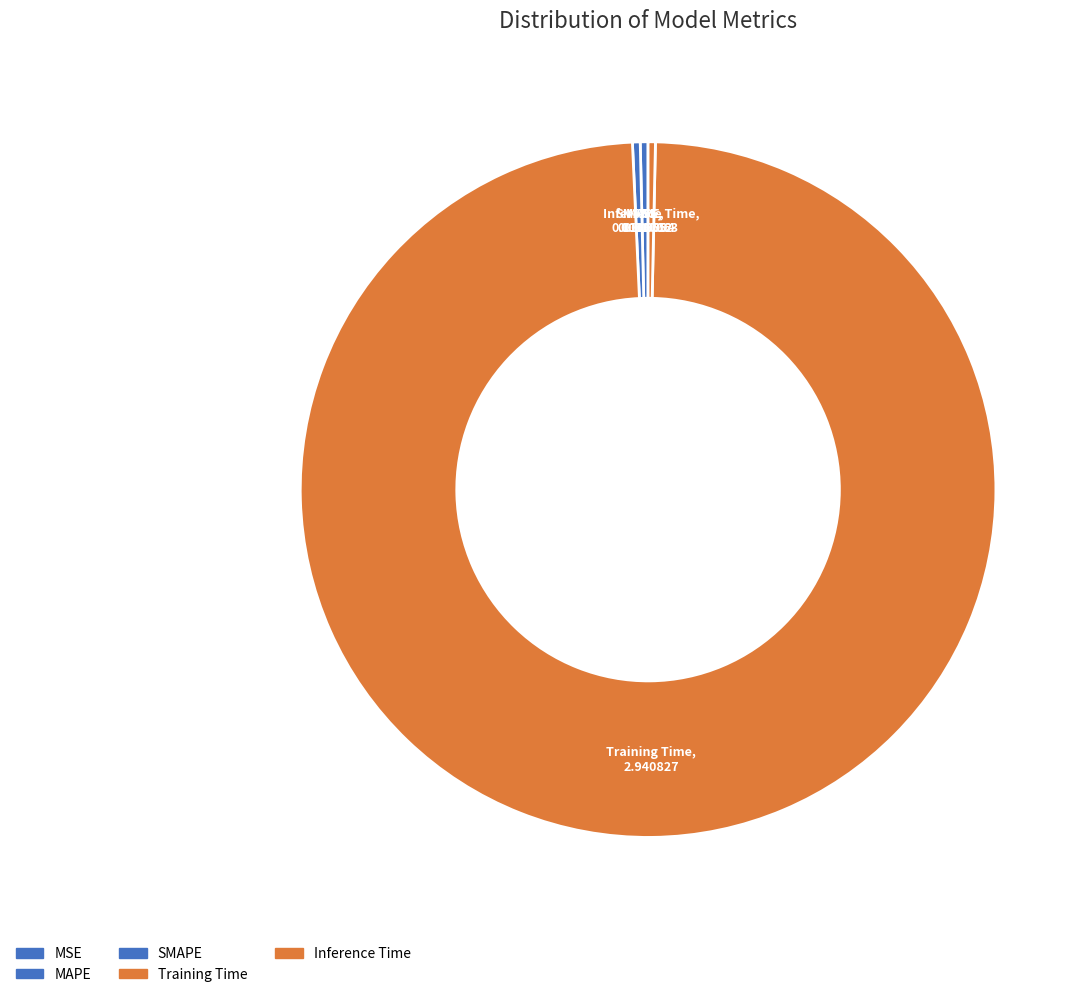

Which category has the biggest portion of the pie?

Training Time